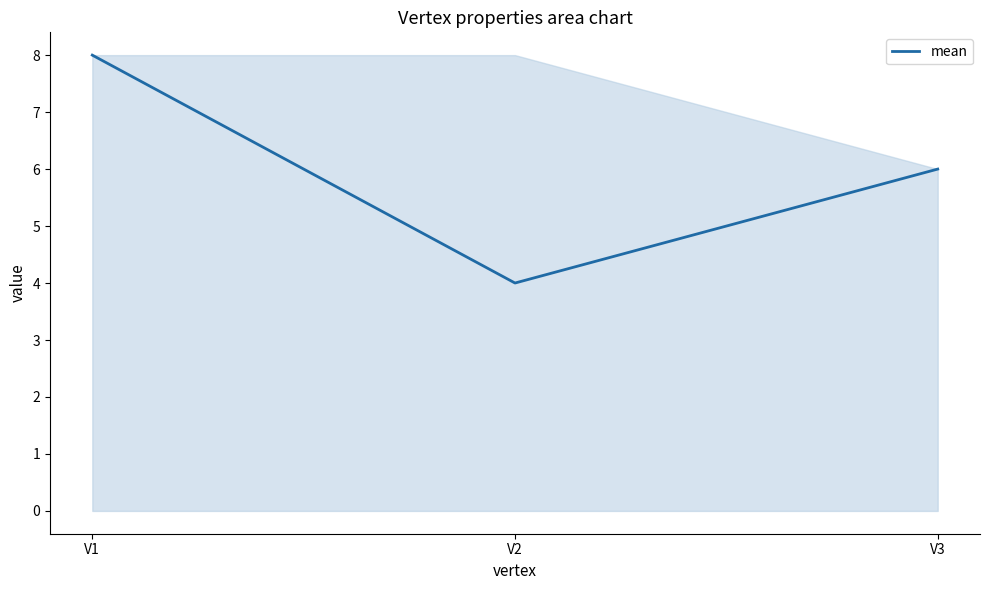

What is the sum of the values at V1 and V2?

12